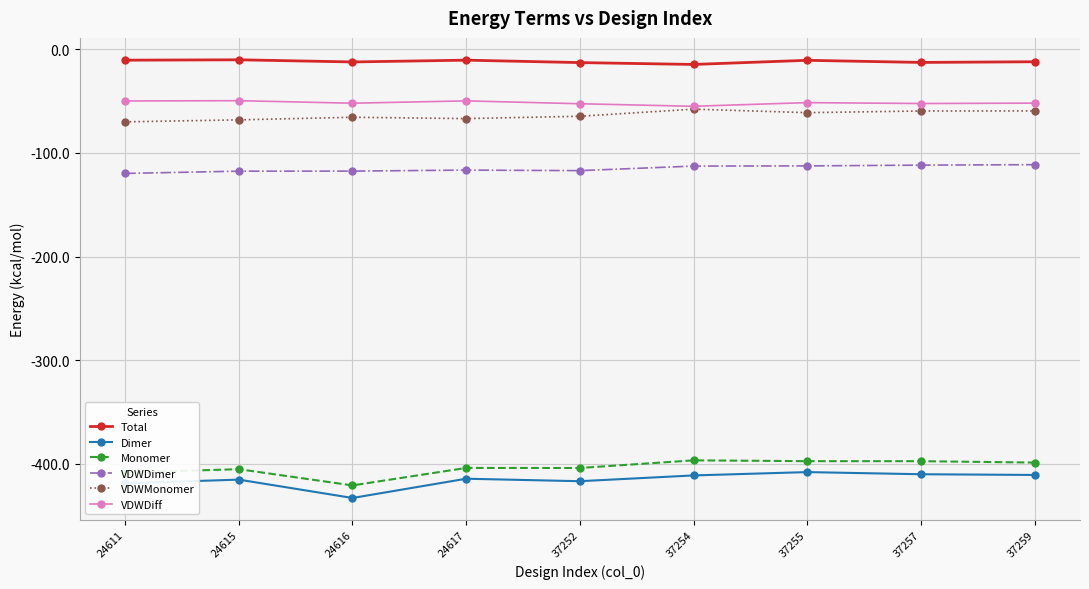

Does the chart have visible grid lines?

Yes